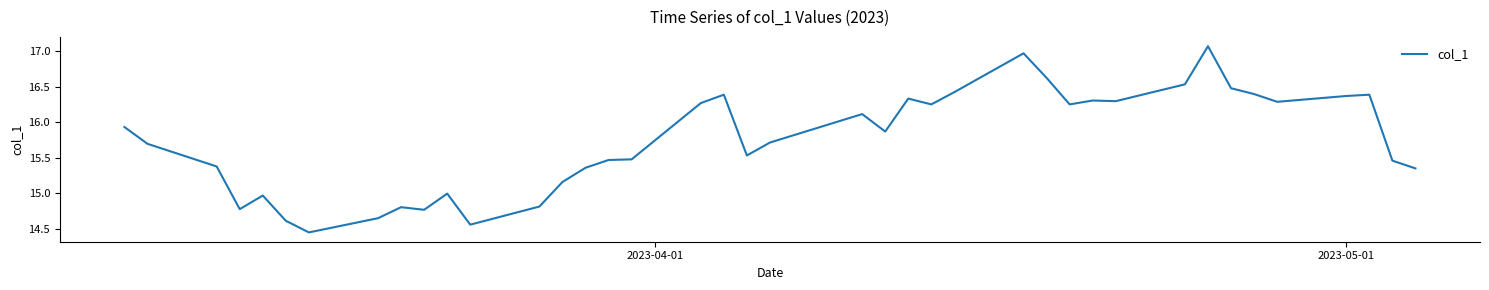

How many lines are shown in the chart?

1